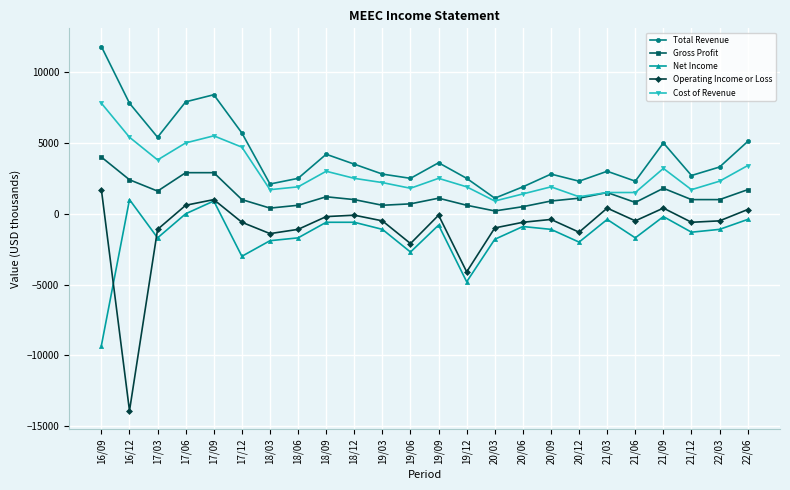

Which series has the widest spread of values?

Operating Income or Loss